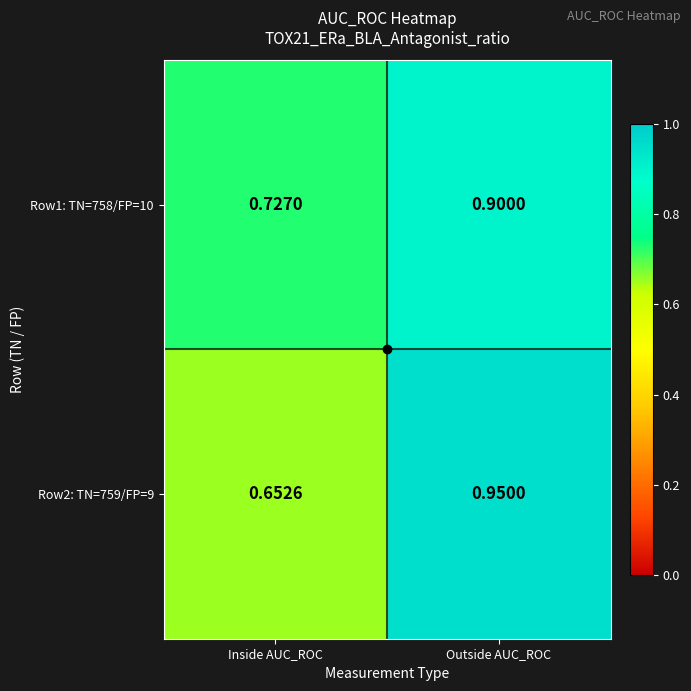

What is the difference between the highest and lowest values at Inside AUC_ROC?

0.1